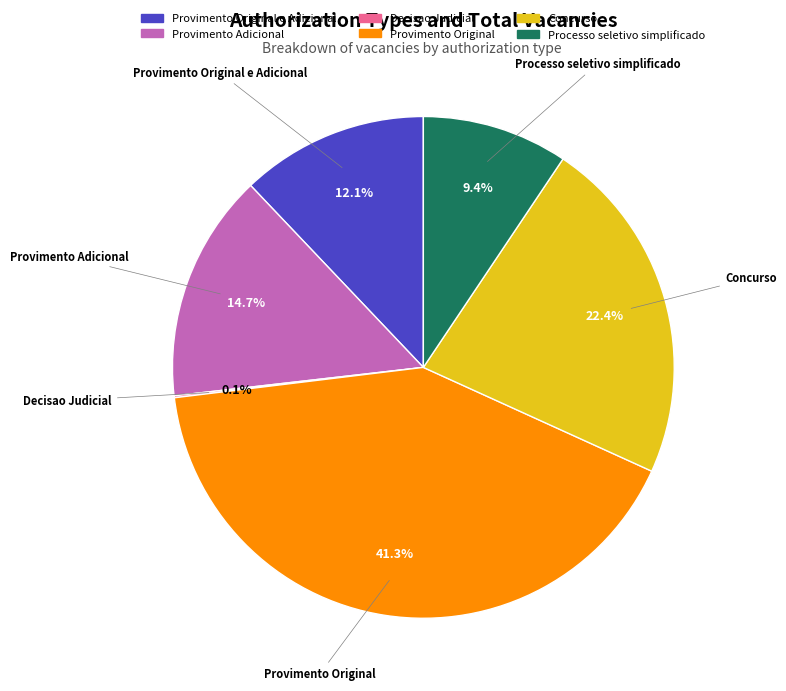

Is there any slice that represents more than half of the pie?

No